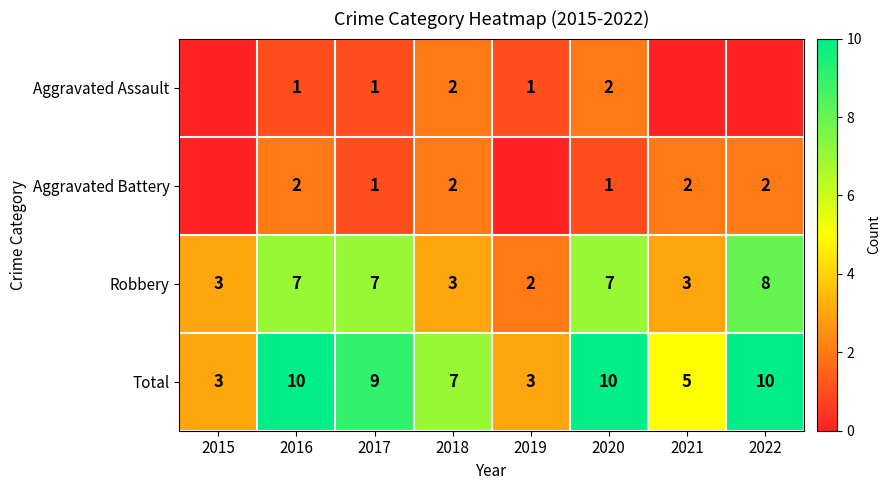

What is the total value across all series at 2015?

6